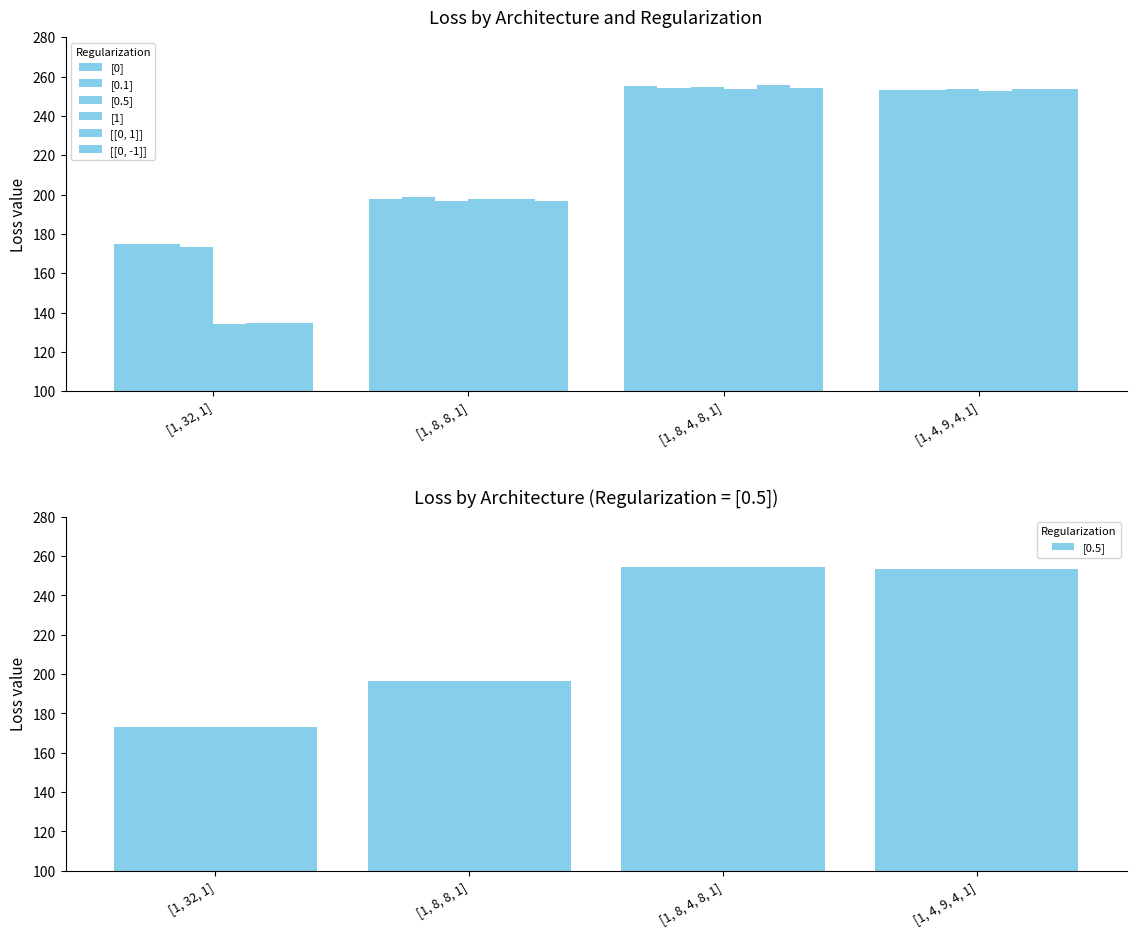

At which label is [[0, -1]] closest to 194?

[1, 8, 8, 1]